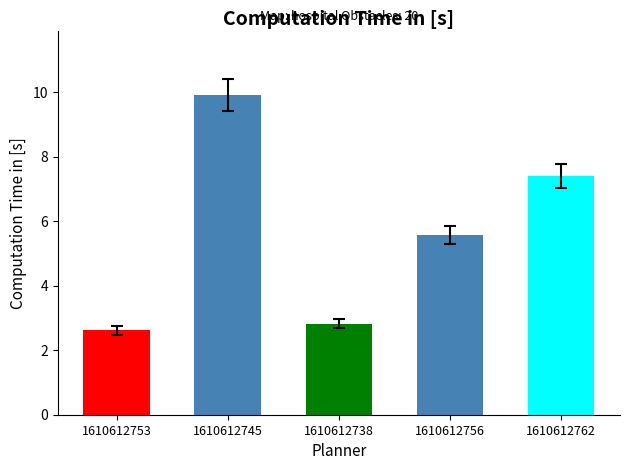

Between 1610612753 and 1610612738, which is larger?

1610612738